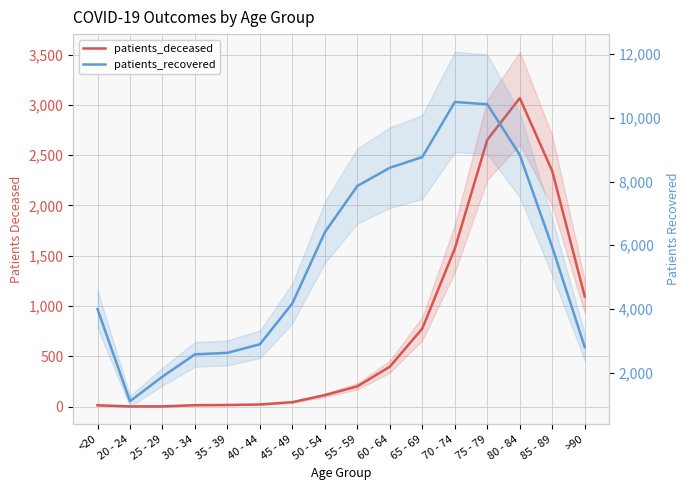

What are all the series names shown in the legend?

patients_deceased, patients_recovered